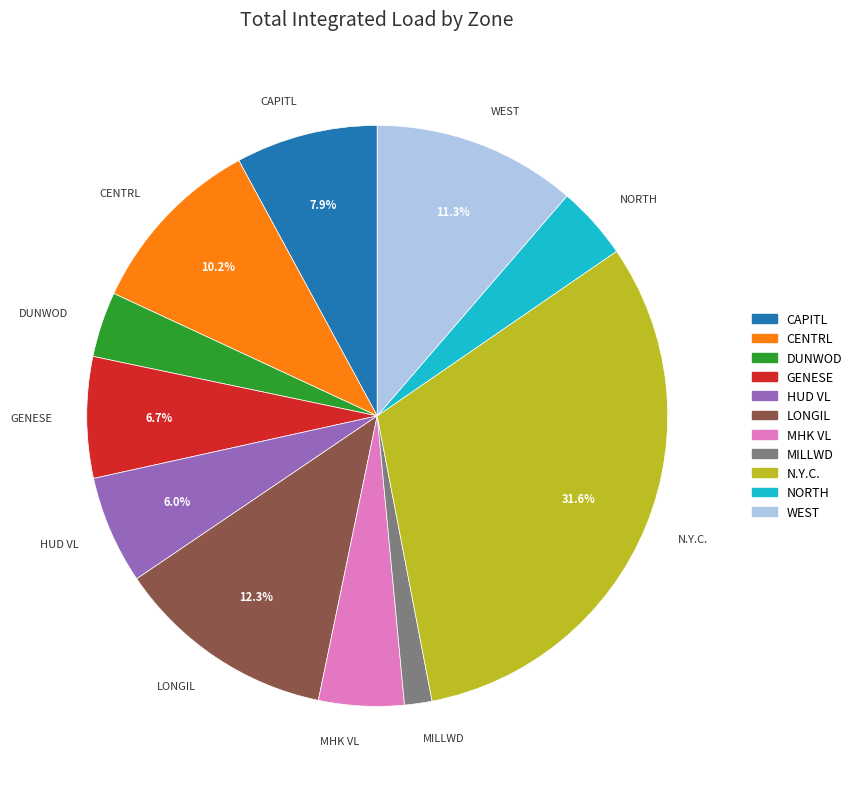

Between MHK VL and HUD VL, which is larger?

HUD VL